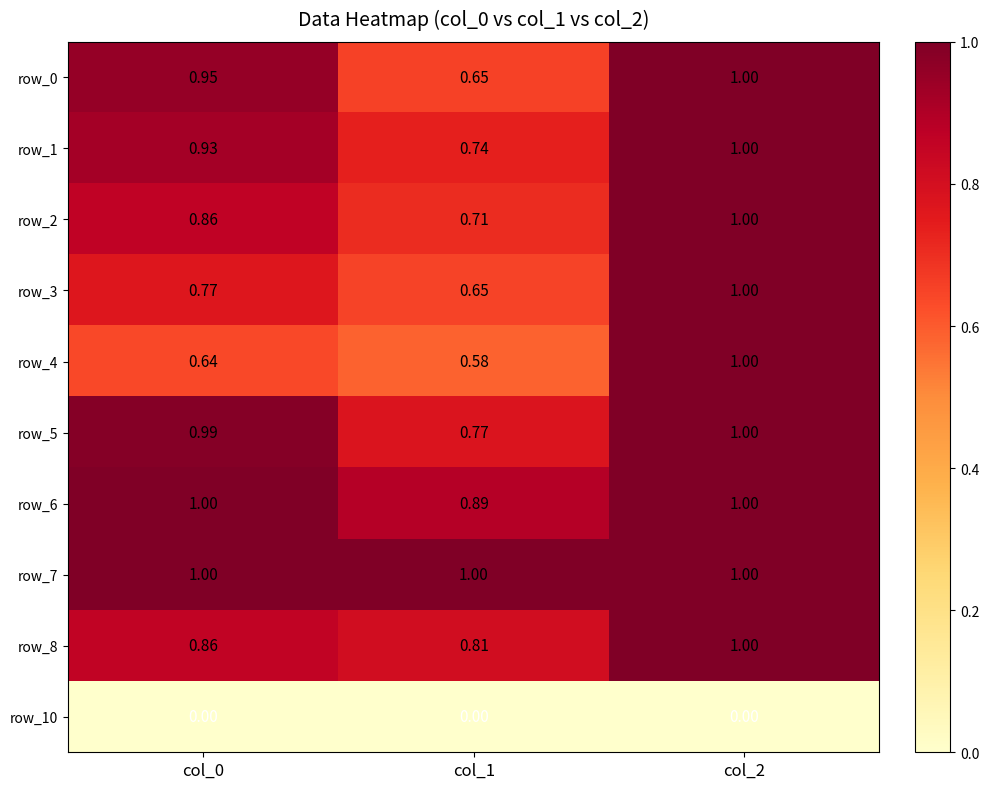

Where is row_8 nearest to the value 0?

col_1